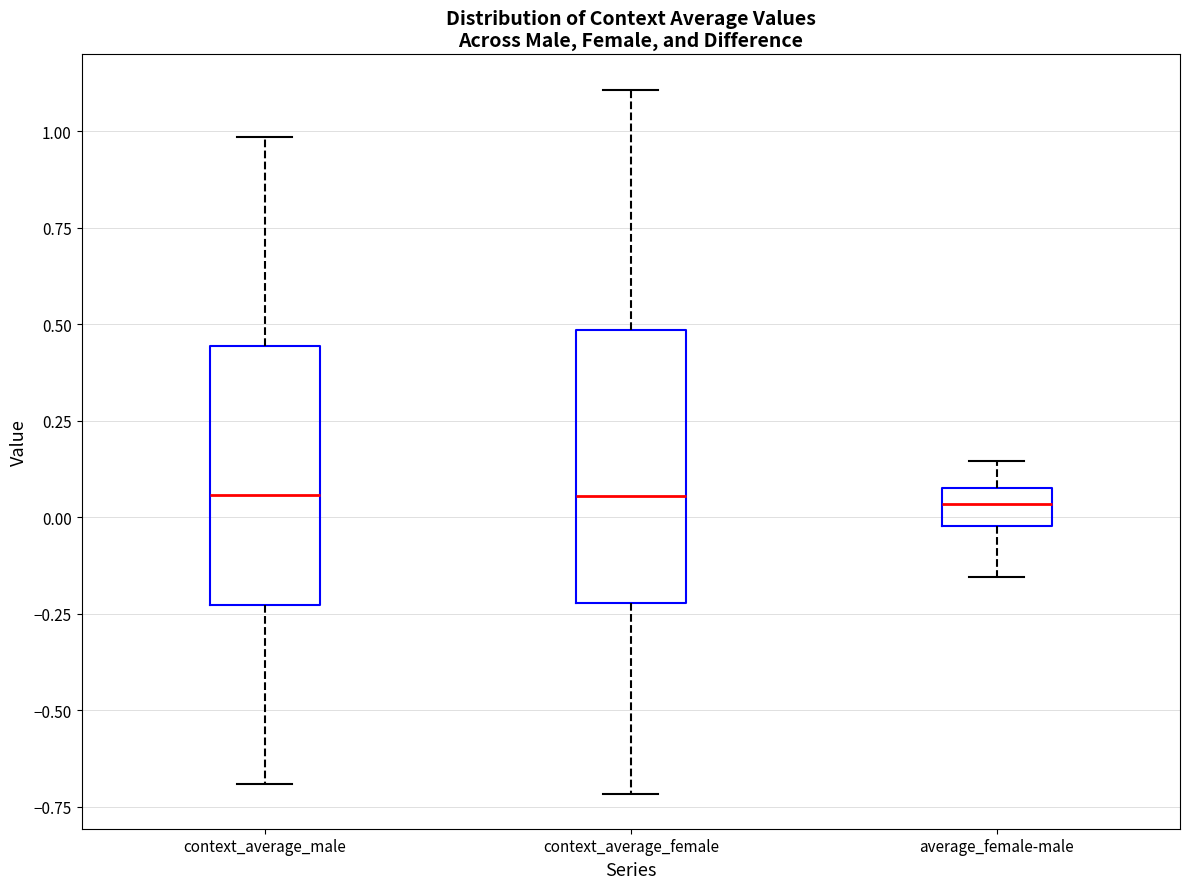

Reading left to right, transcribe this box plot: for each box, give where its median line is, the range the box spans, and where its two whiskers end, as read against the y-axis. The values are not printed on the chart, so give them approximately, as read against the axis.

context_average_male: median 0.05, box -0.25 to 0.45, whiskers -0.70 to 1.00
context_average_female: median 0.05, box -0.20 to 0.50, whiskers -0.70 to 1.10
average_female-male: median 0.05 (inside the box), box 0.00 to 0.05, whiskers -0.15 to 0.15